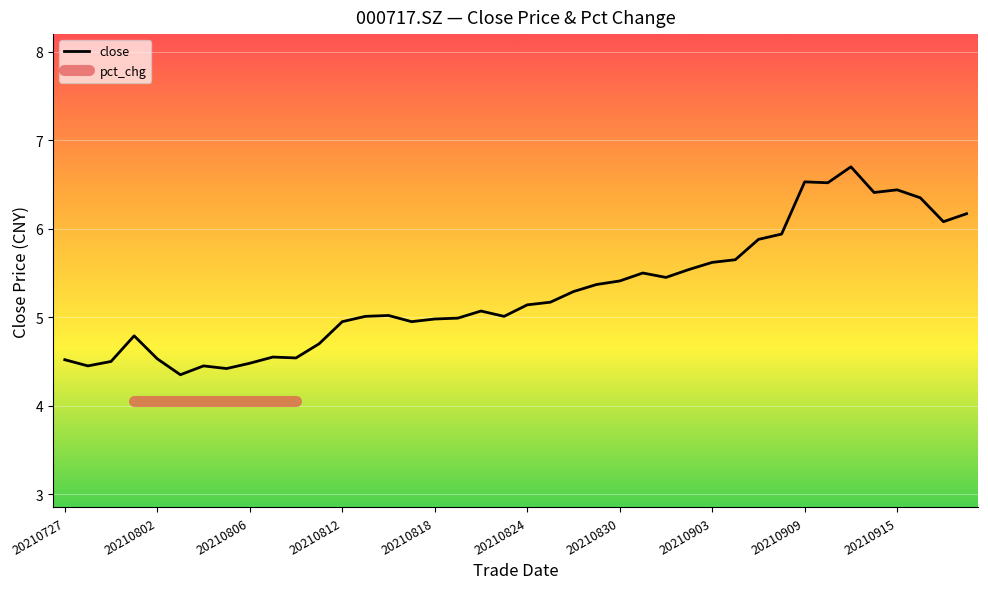

Reading right to left, what are all the values shown in this chart?

6.2	6.1	6.3	6.4	6.4	6.7	6.5	6.5	5.9	5.9	5.7	5.6	5.5	5.5	5.5	5.4	5.4	5.3	5.2	5.1	5.0	5.1	5.0	5.0	5.0	5.0	5.0	5.0	4.7	4.5	4.5	4.5	4.4	4.5	4.3	4.5	4.8	4.5	4.5	4.5